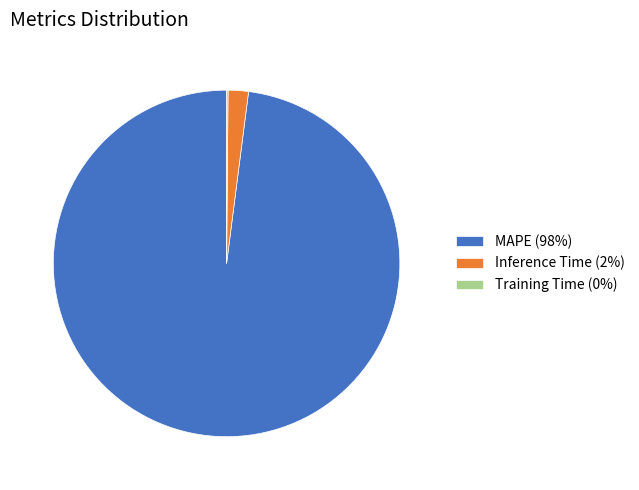

The MAPE (98%) slice represents 88% of the pie. True or false?

False